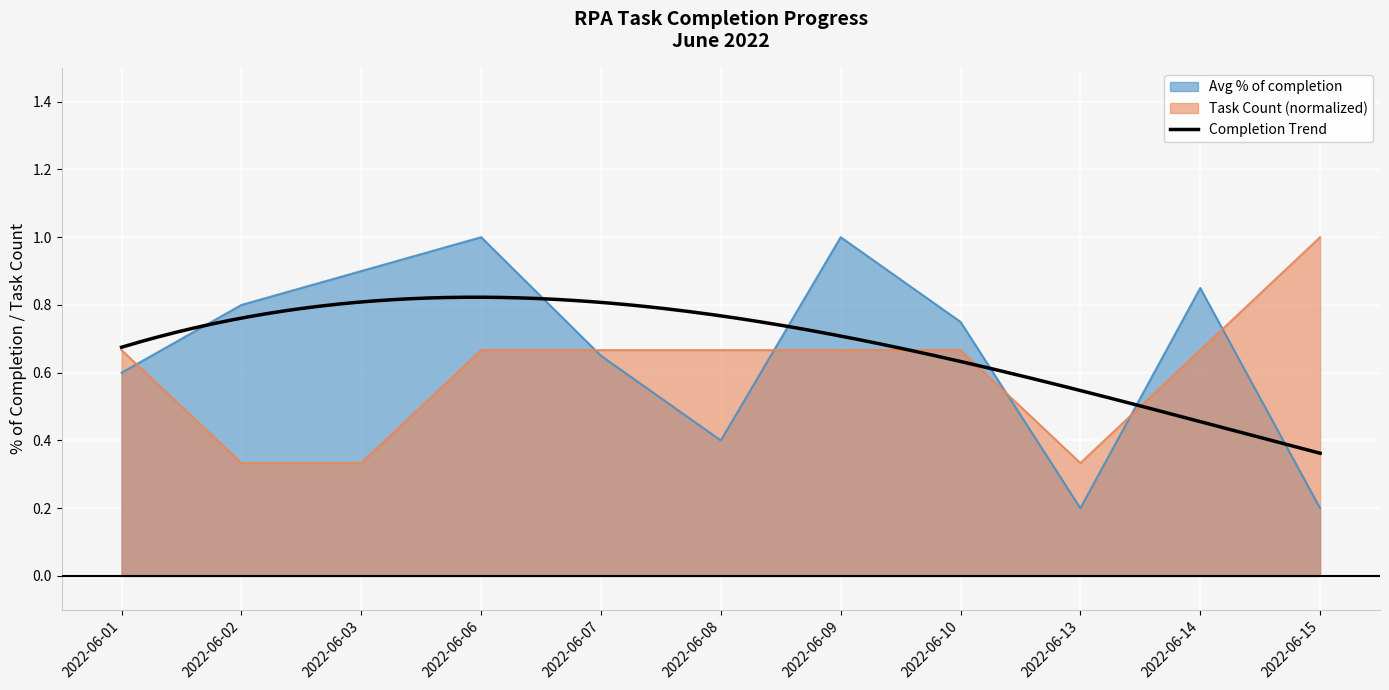

At which category does Avg % of completion reach its first local peak?

2022-06-06